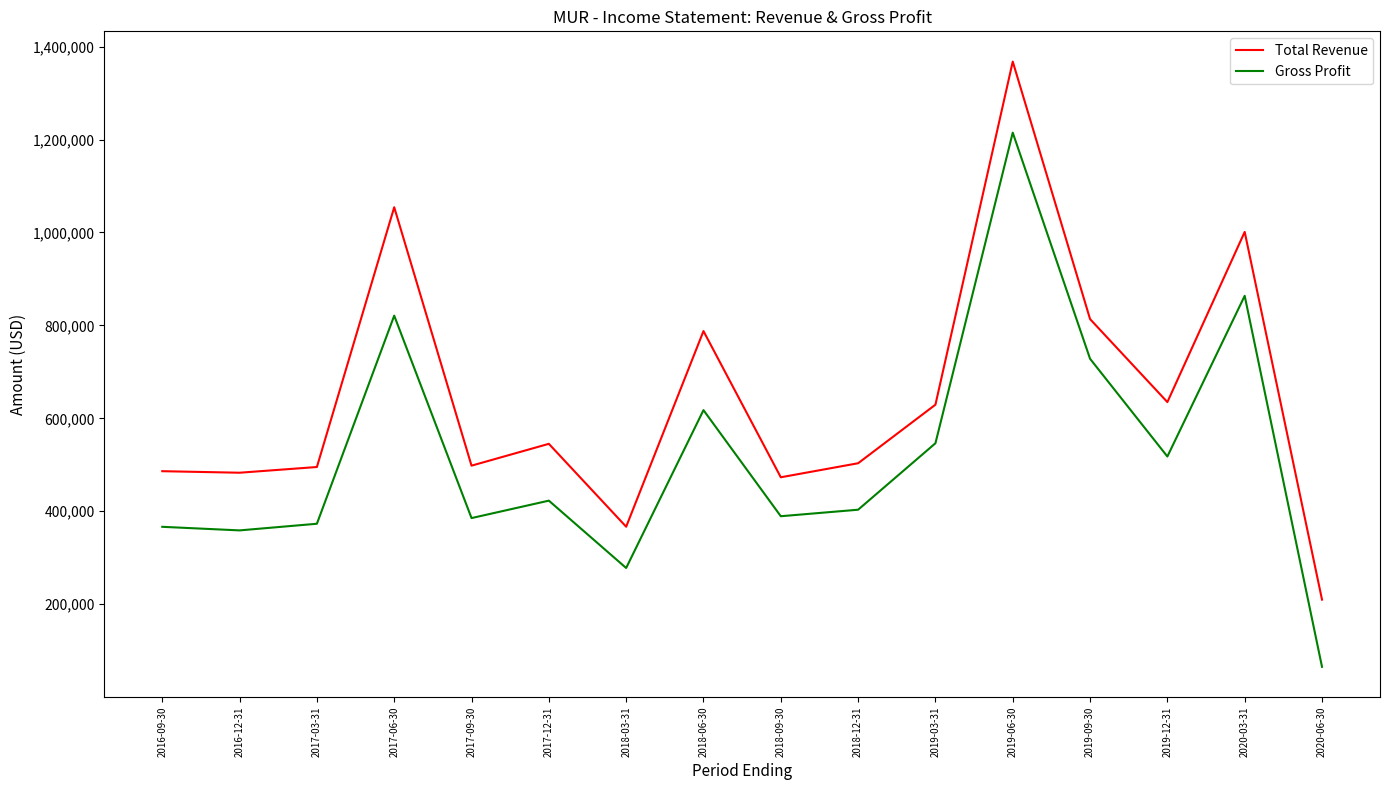

In Gross Profit, how many points are lower than both neighbors (excluding endpoints)?

5